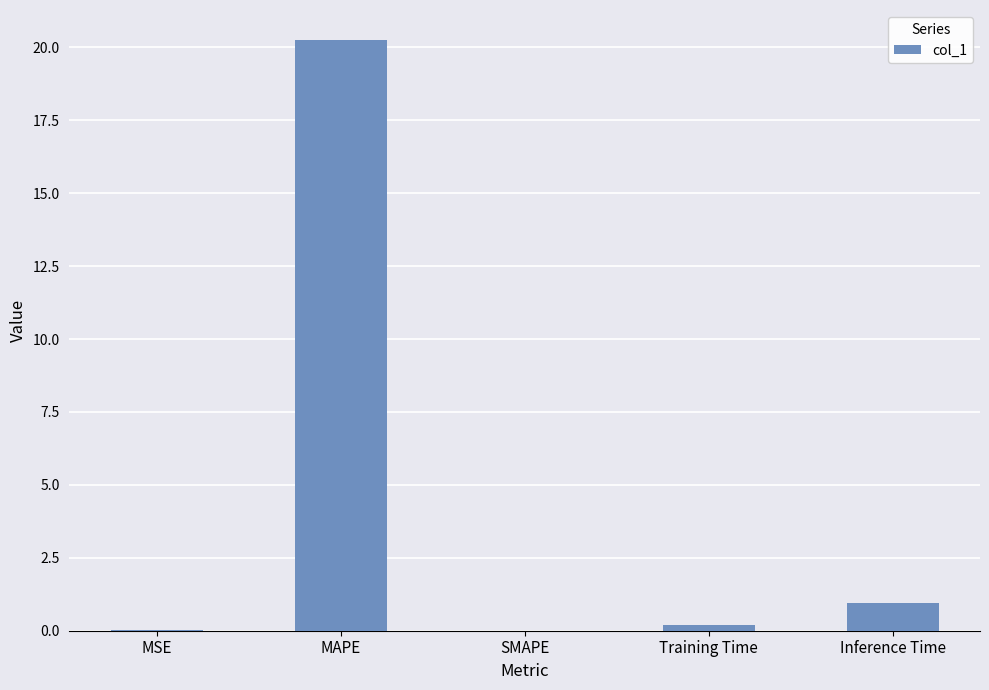

Is it true that the value at SMAPE is 13.9?

False